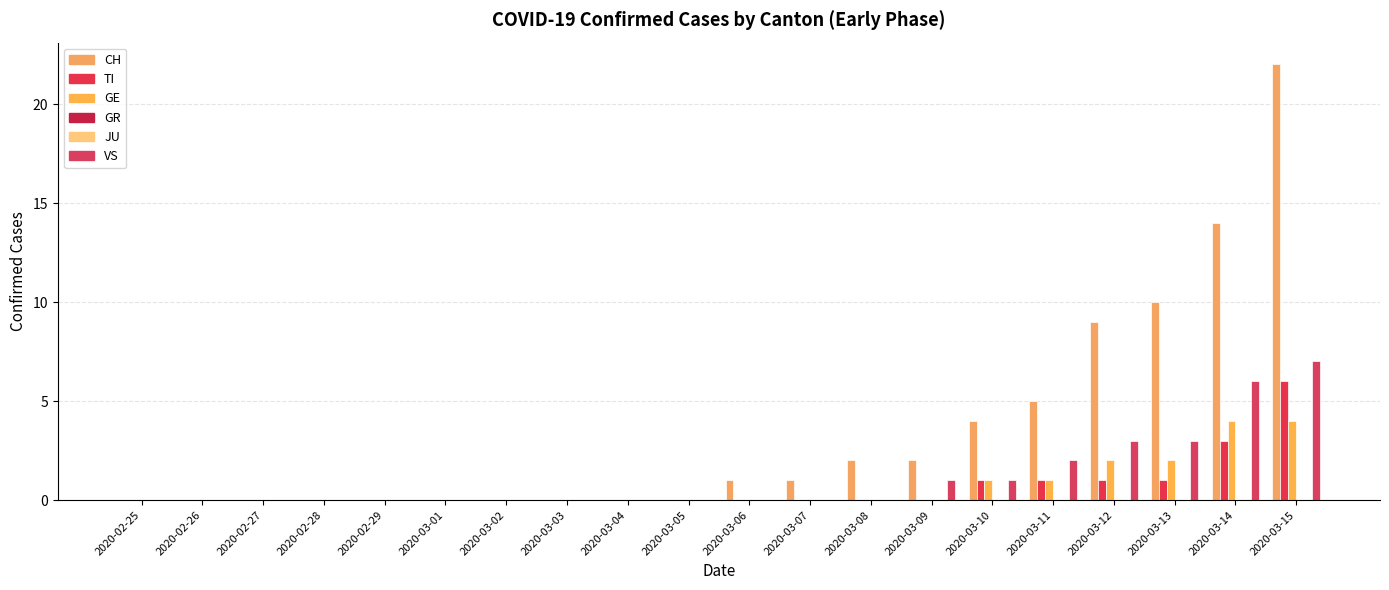

What is the total value across all series at 2020-03-07?

1